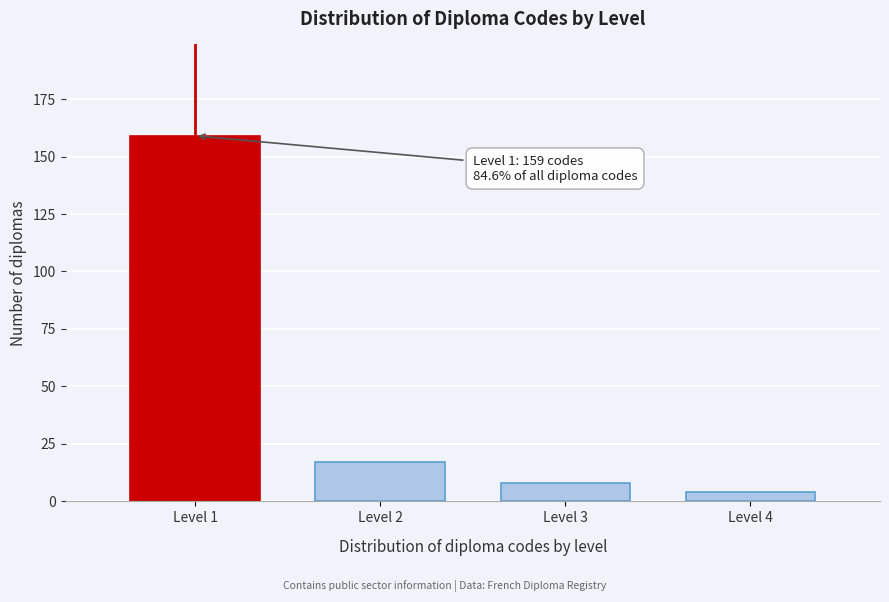

Reading left to right, what are all the values shown in this chart?

159	17	8	4